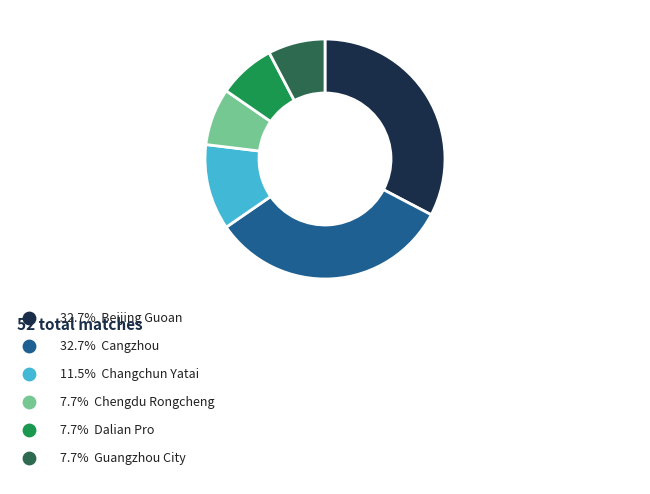

How many slices are in this pie chart?

6